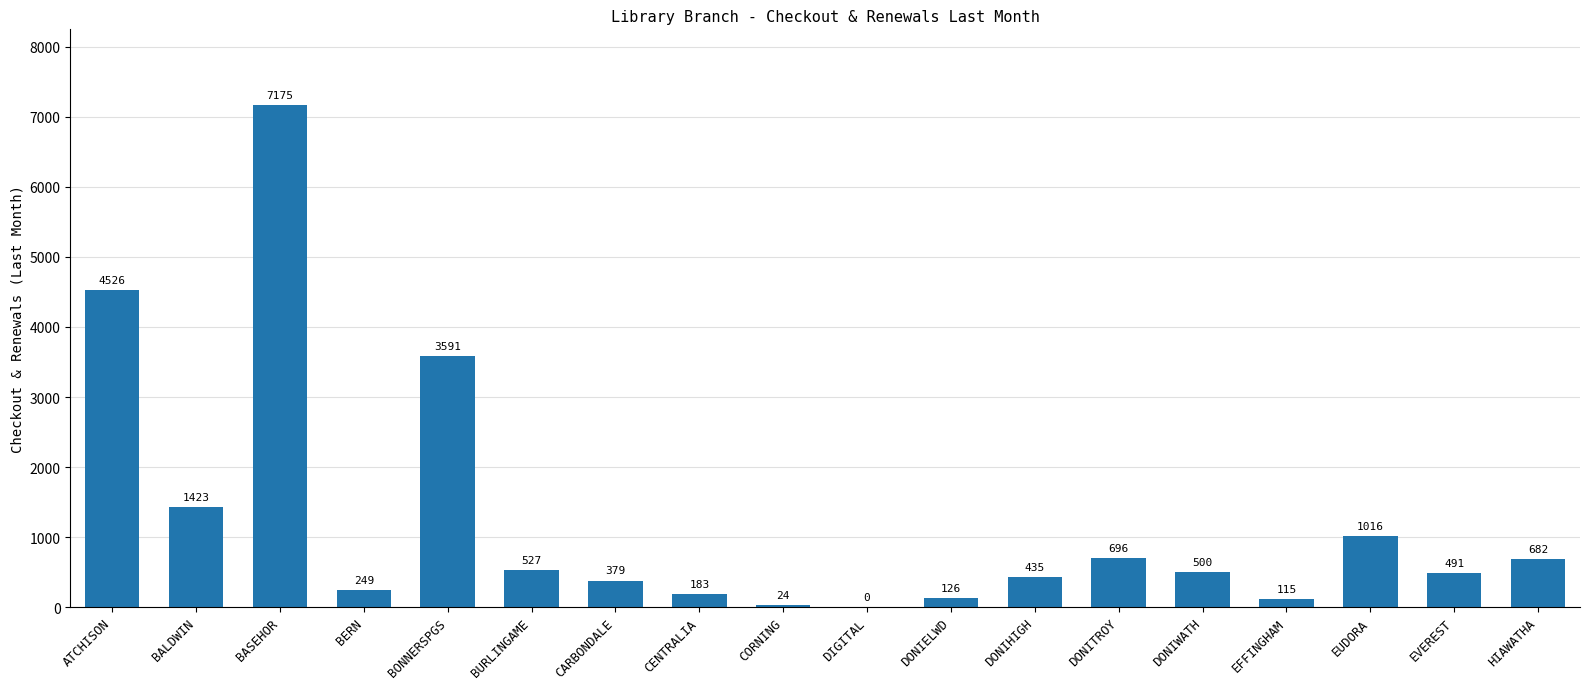

How many series are shown in this chart?

1